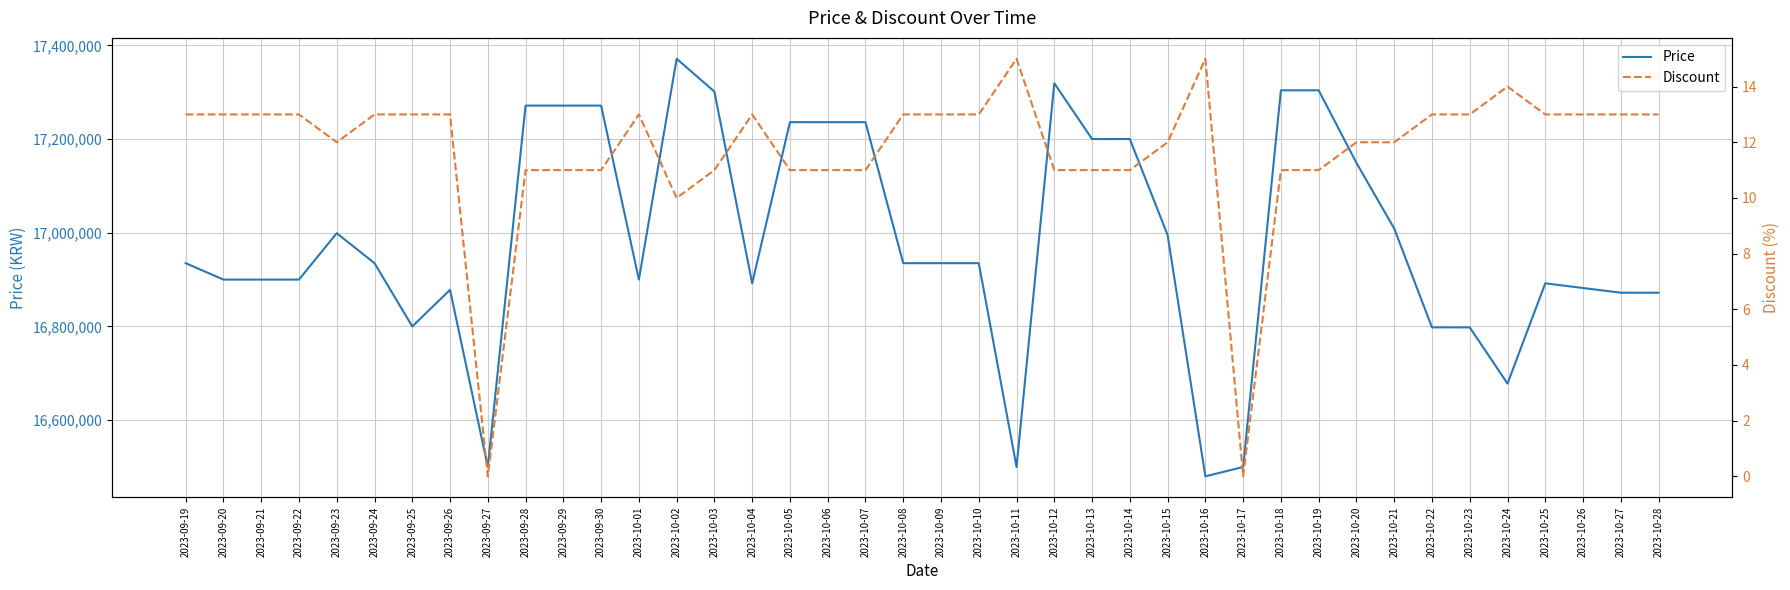

Where is the first local minimum for Price?

2023-09-25